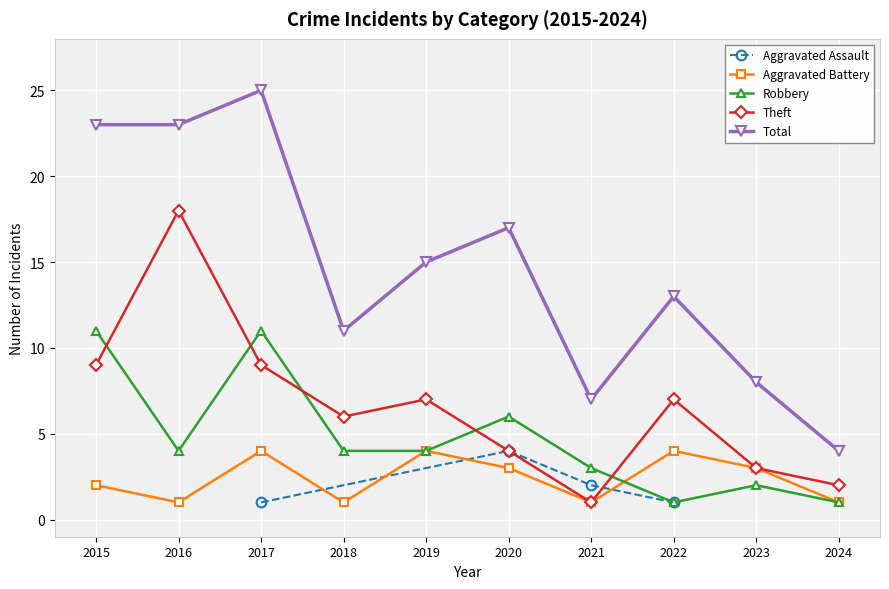

What is the value of the Total point at the 8th from the left?

13